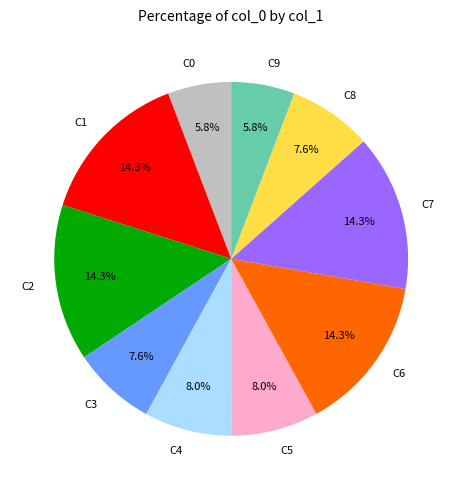

Does any single category account for the majority?

No